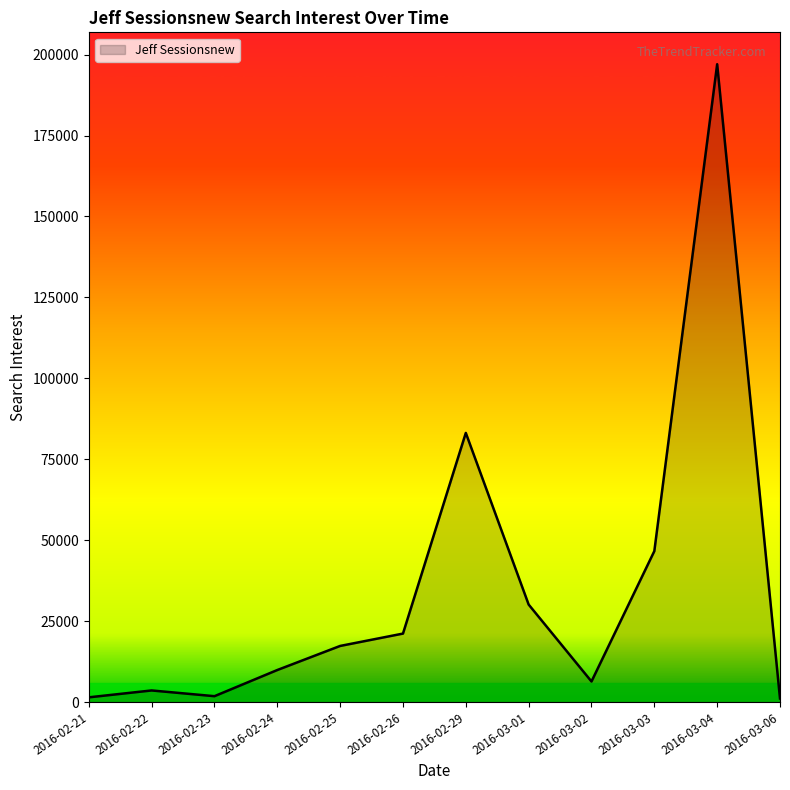

The value at 2016-02-26 is 4287. True or false?

False